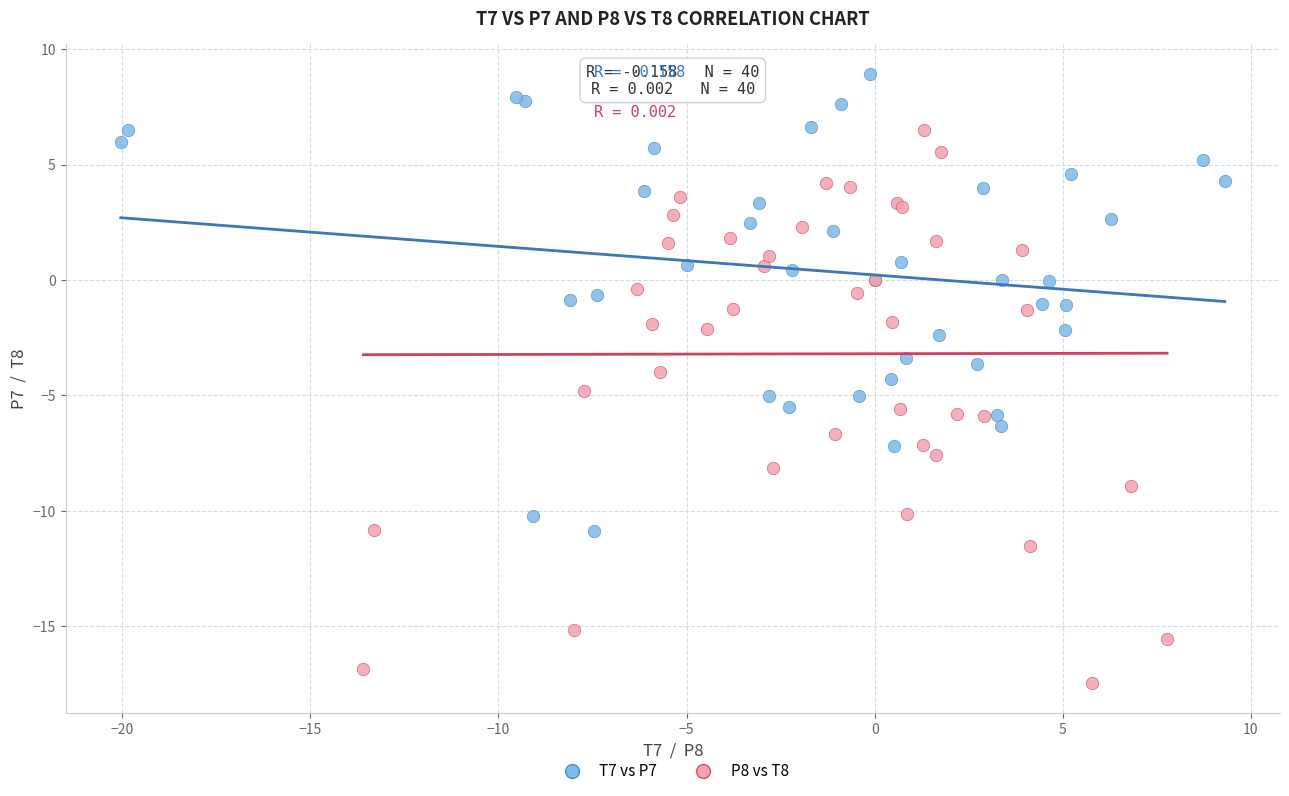

Which series contains the lowest Y value?

P8 vs T8